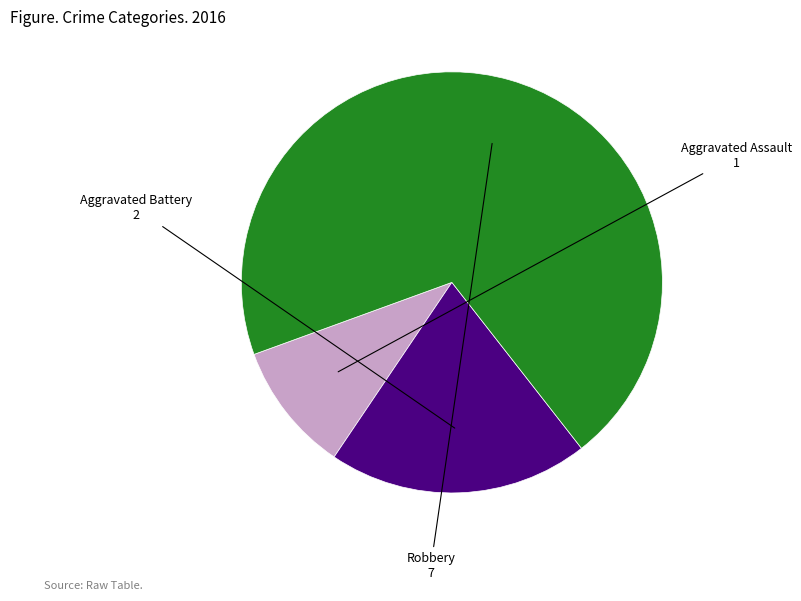

Is there a majority slice in this chart?

Yes